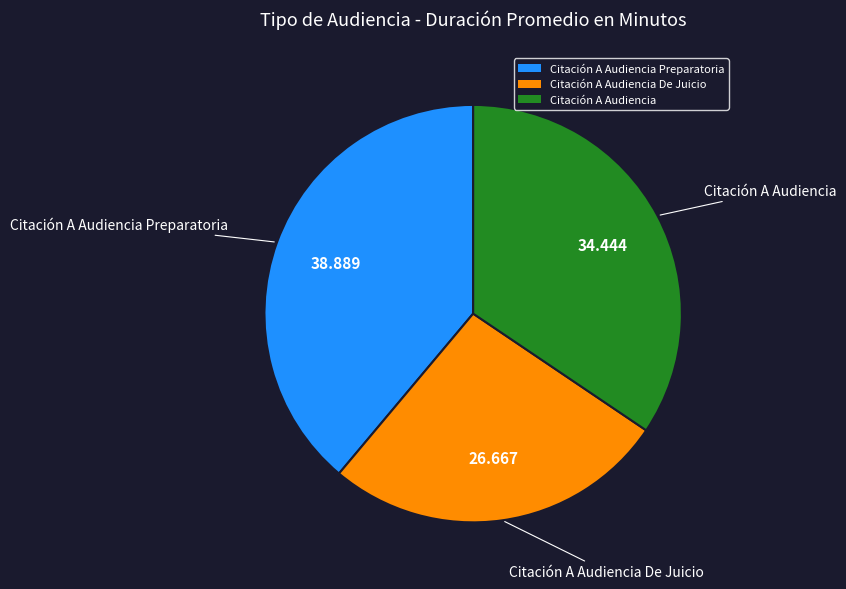

True or false: Citación A Audiencia accounts for 34% of the total.

True